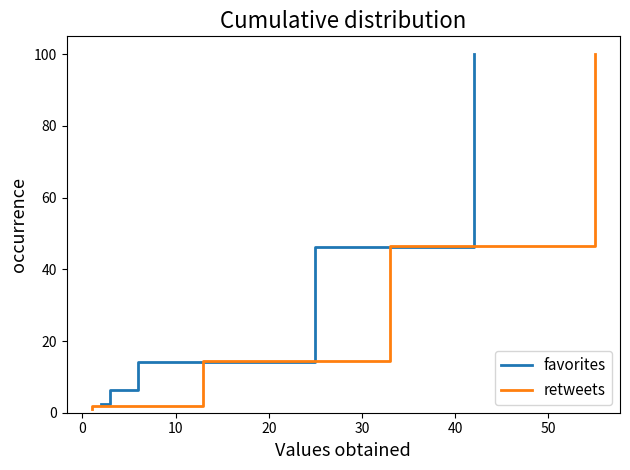

The retweets series shows 2.8 at 0. True or false?

False